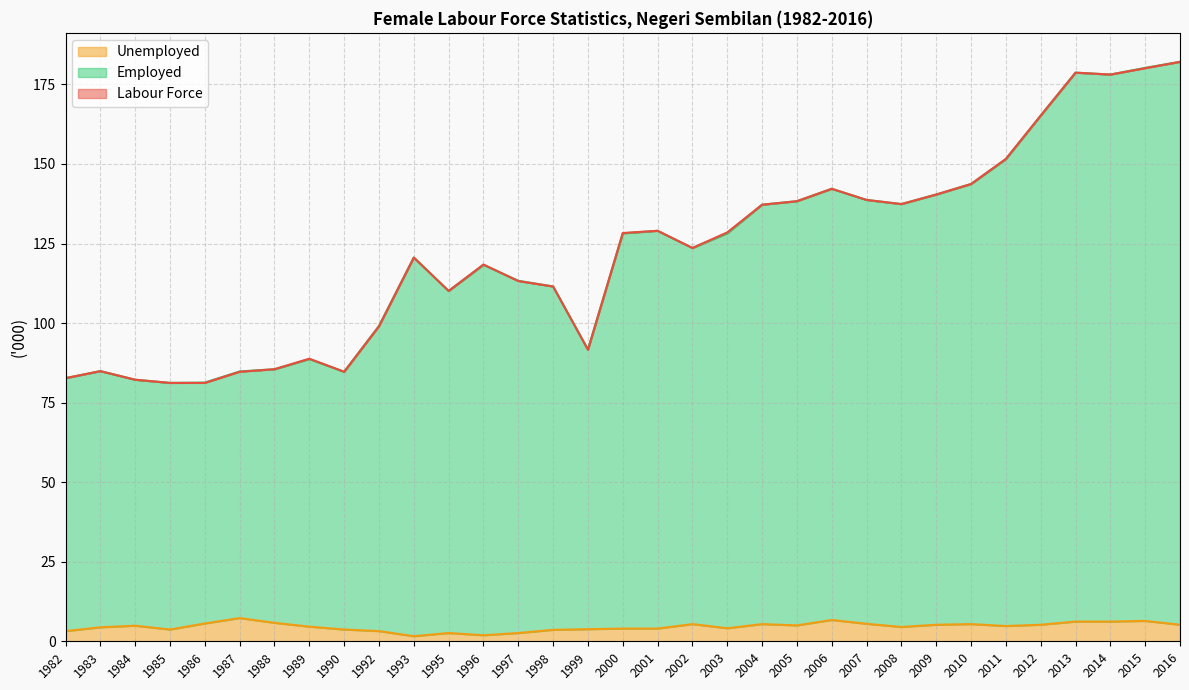

Reading left to right, what are all the values shown in this chart?

Labour Force: 82.7	84.9	82.2	81.2	81.2	84.7	85.5	88.8	84.7	99.0	120.6	110.1	118.4	113.2	111.5	91.6	128.3	129.0	123.6	128.5	137.2	138.3	142.2	138.7	137.4	140.4	143.7	151.6	165.2	178.7	178.1	180.1	182.1
Employed: 82.7	84.9	82.2	81.2	81.3	84.8	85.5	88.7	84.7	99.1	120.6	110.1	118.3	113.3	111.5	91.7	128.2	129.0	123.6	128.2	137.2	138.3	142.2	138.7	137.4	140.4	143.7	151.5	165.2	178.7	178.1	180.2	182.1
Unemployed: 3.2	4.4	4.9	3.7	5.6	7.3	5.8	4.6	3.7	3.2	1.6	2.6	1.9	2.6	3.6	3.8	4.0	4.0	5.4	4.1	5.4	5.0	6.7	5.5	4.5	5.2	5.4	4.8	5.2	6.2	6.2	6.4	5.2